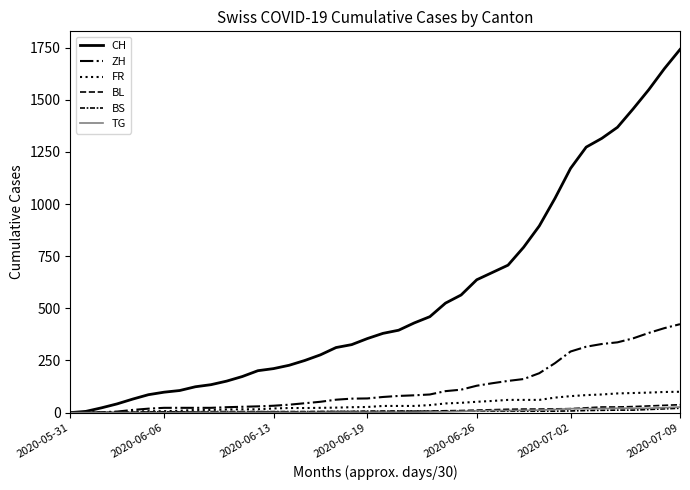

What is the difference between the second highest and minimum values in the ZH series?

405